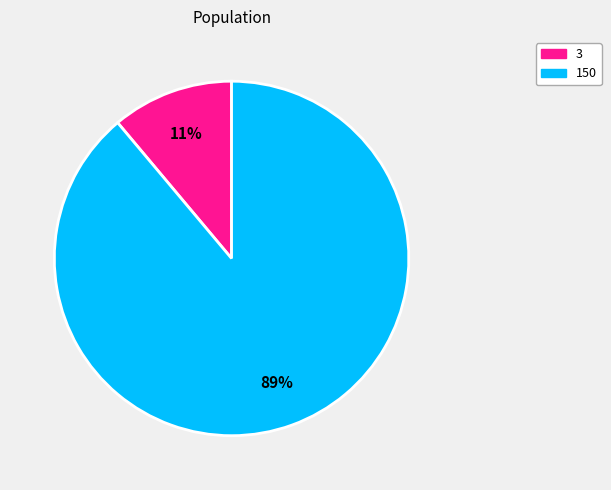

To the nearest percent, what is the combined percentage of 150 and 3?

100%